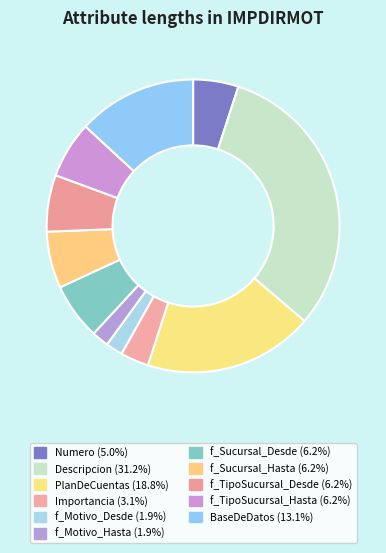

Does any single category account for the majority?

No